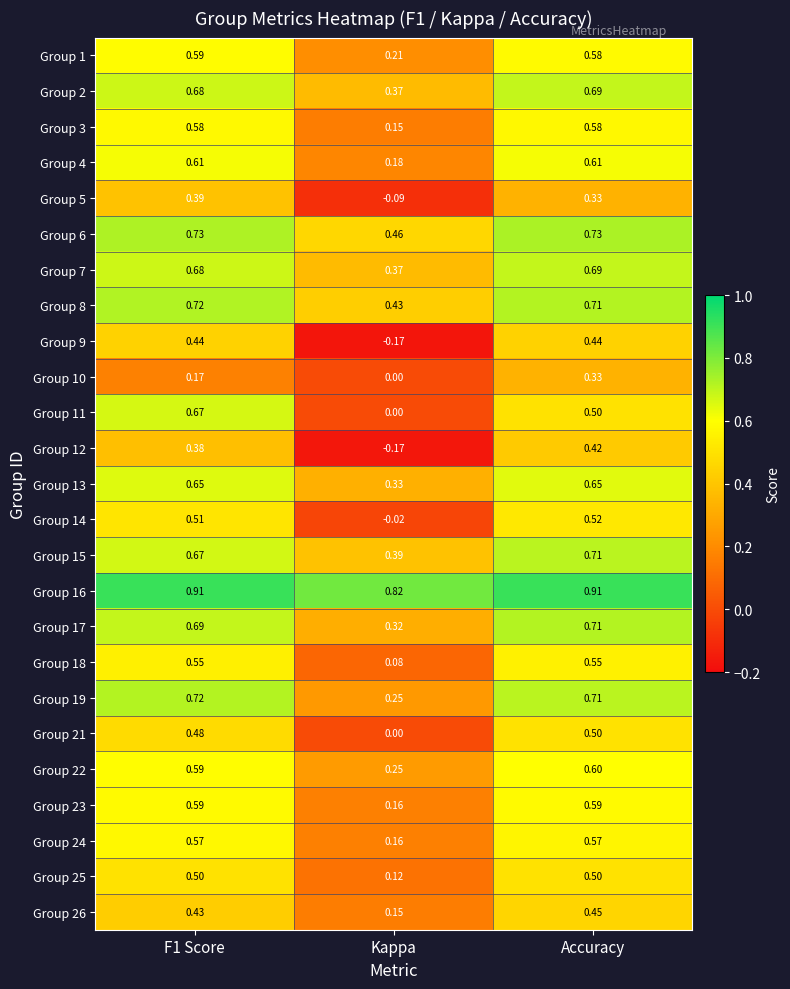

Which series has the widest spread of values?

Group 11